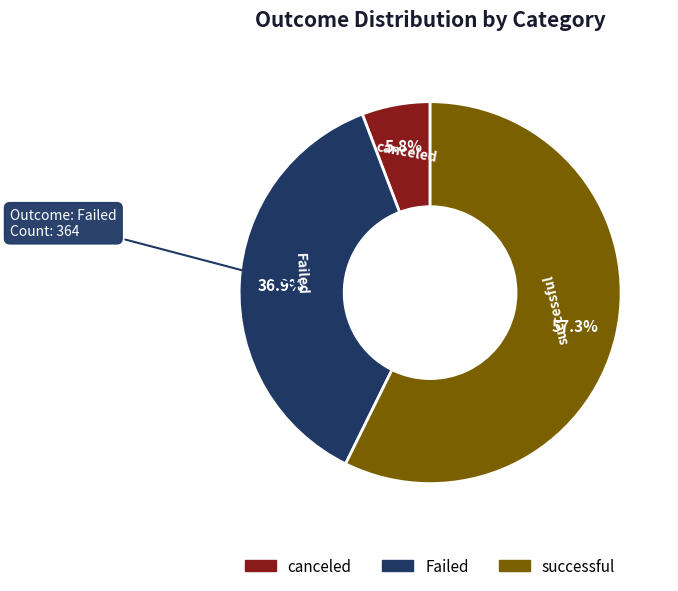

What percentage do successful and canceled together represent?

63.1%